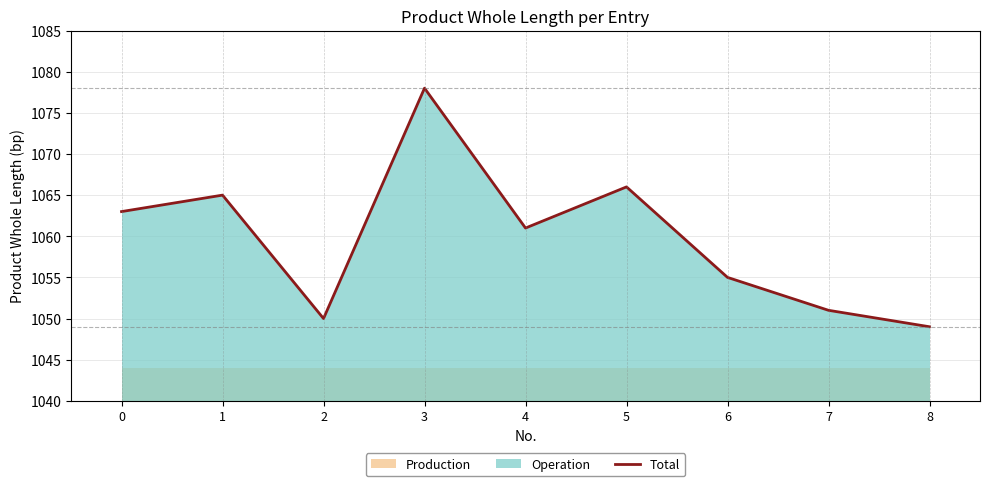

Reading left to right, transcribe all the data shown in this chart.

0=1063	1=1065	2=1050	3=1078	4=1061	5=1066	6=1055	7=1051	8=1049